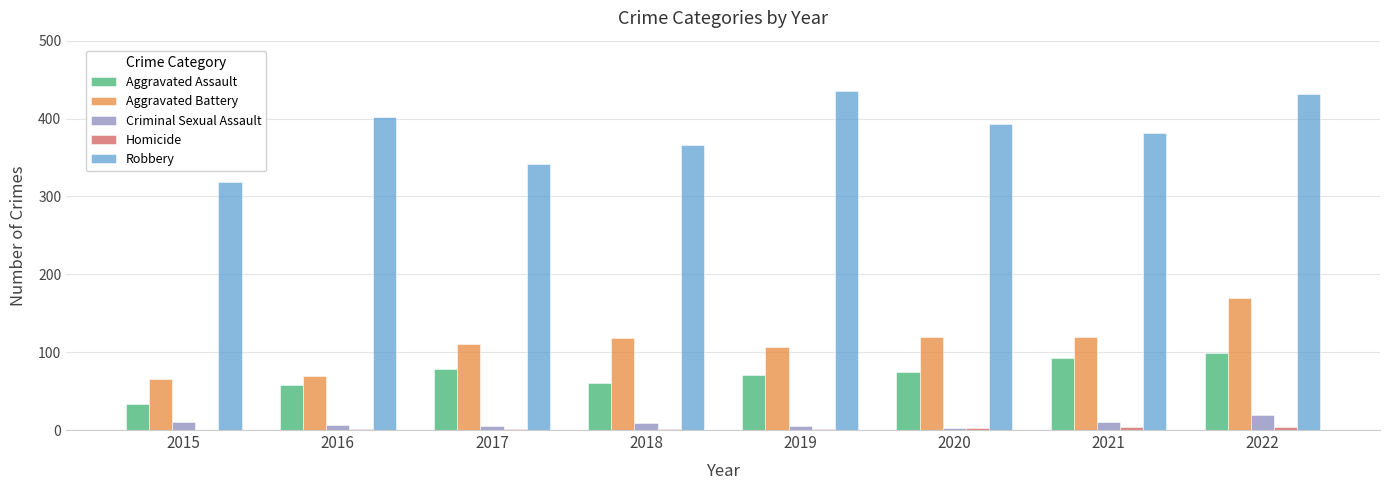

How many groups of bars are there?

8